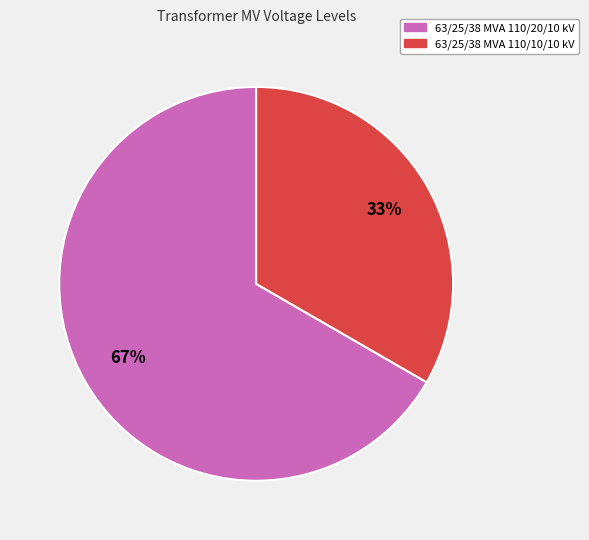

True or false: 63/25/38 MVA 110/20/10 kV accounts for 78% of the total.

False